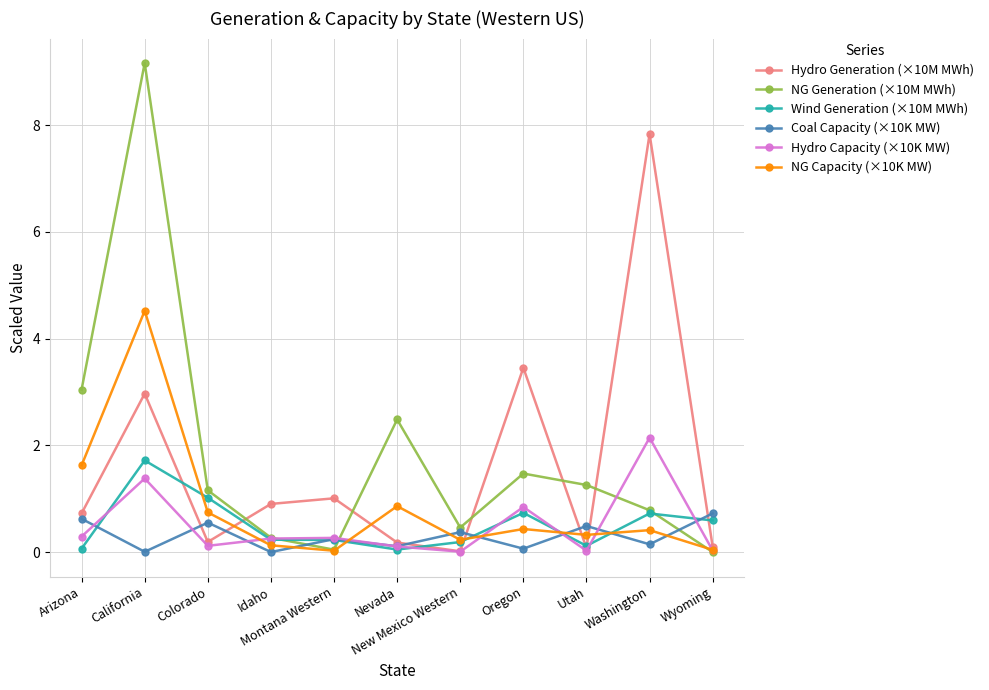

True or false: NG Generation (×10M MWh) has a value of 1.2 at Colorado.

True